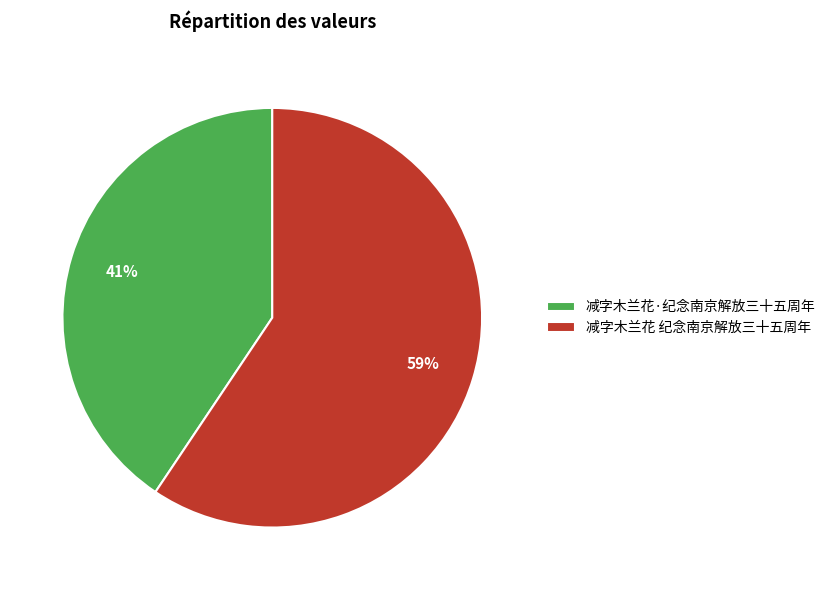

Is it true that 减字木兰花·纪念南京解放三十五周年 is 41% of the pie?

True